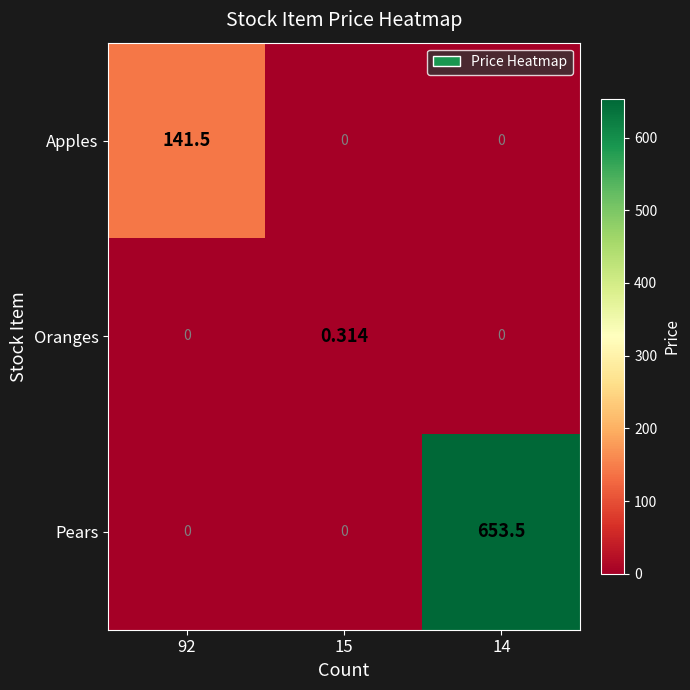

At which category is the sum across all series the highest?

14